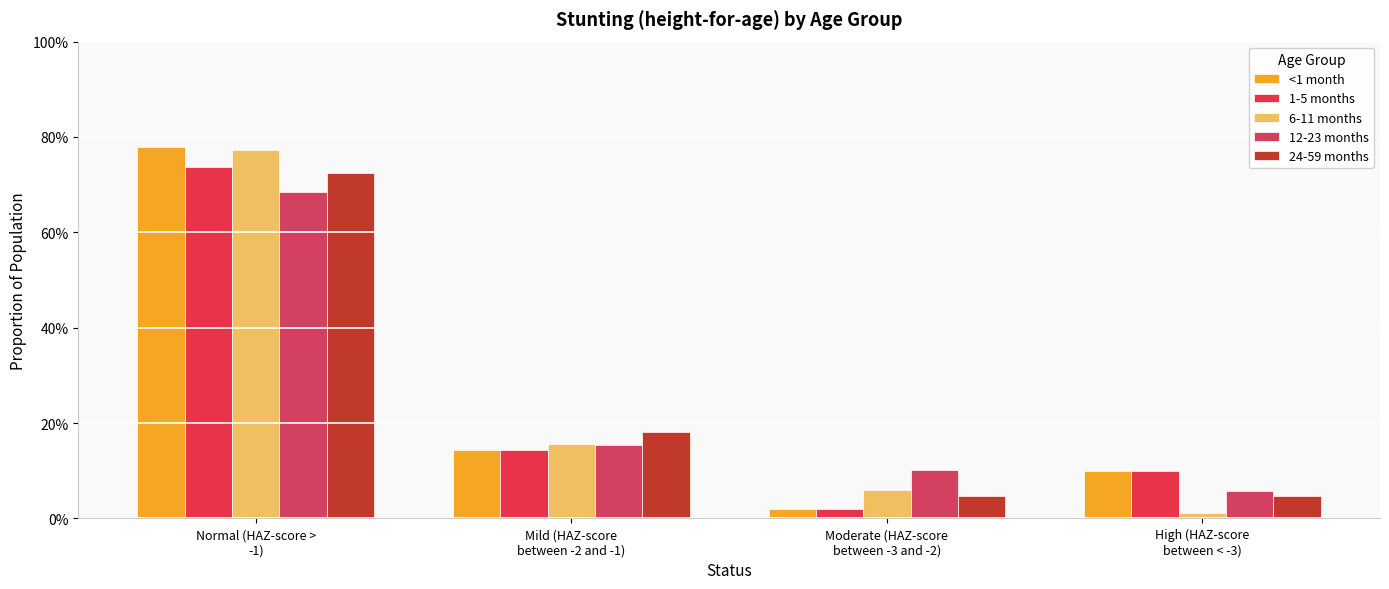

What is the sum of all 24-59 months values?

1.0